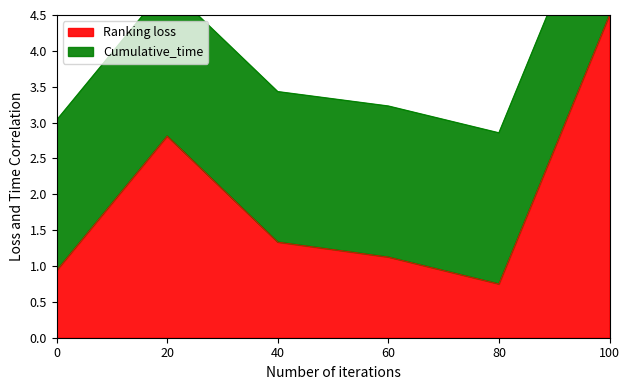

The value of Ranking loss at 60 is 0.5. True or false?

False